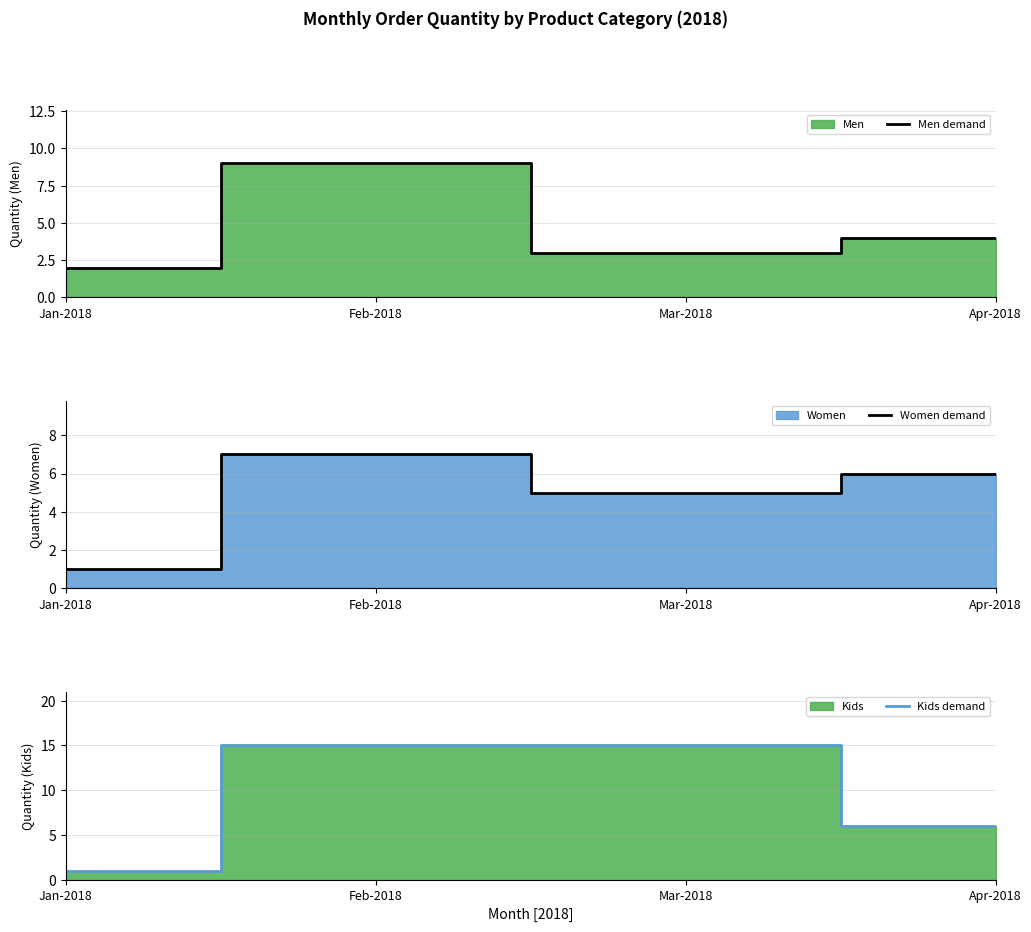

At which category does Women demand reach its first local peak?

Feb-2018